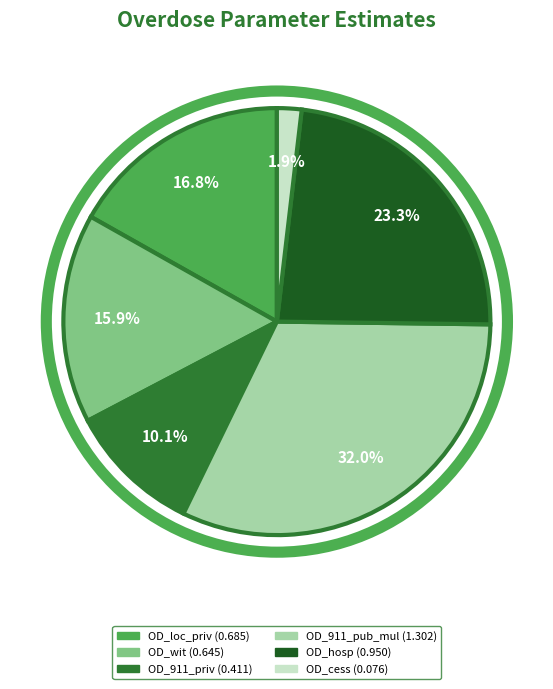

To the nearest percent, what is the combined percentage of OD_cess and OD_911_pub_mul?

34%